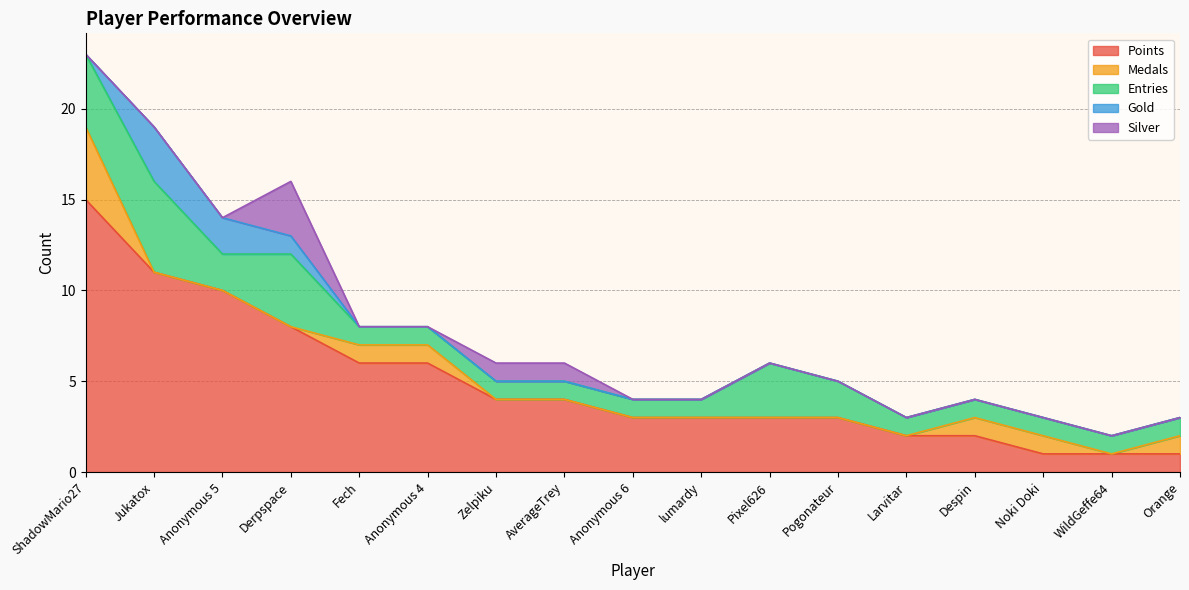

What position from the right is Noki Doki?

3